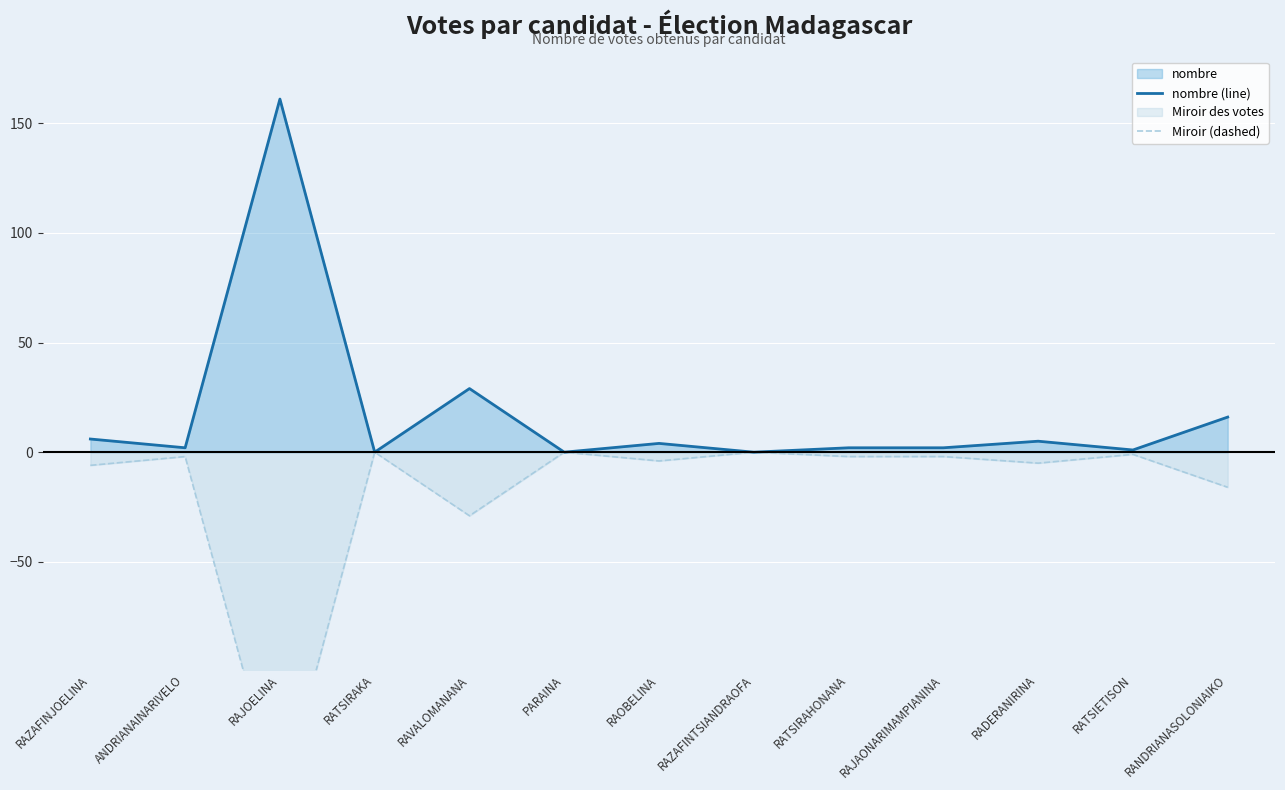

At how many categories does at least one series exceed -133?

13